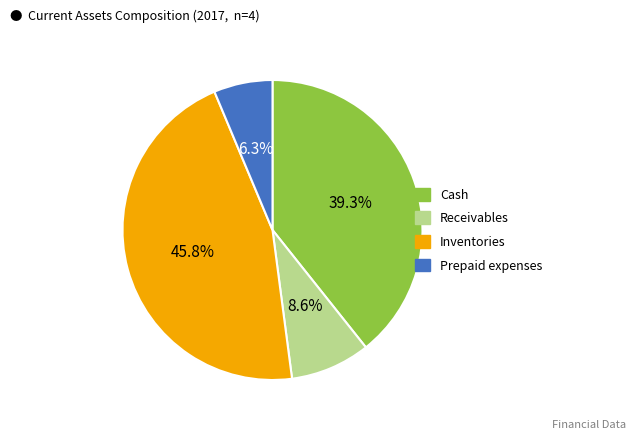

How many slices are in this pie chart?

4